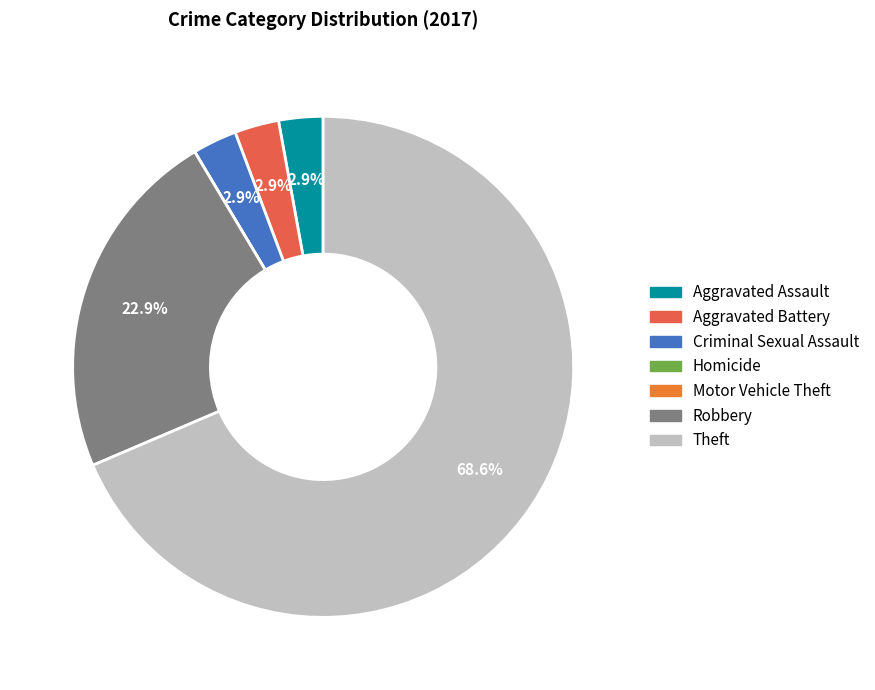

What portion of the pie excludes Motor Vehicle Theft?

100.0%